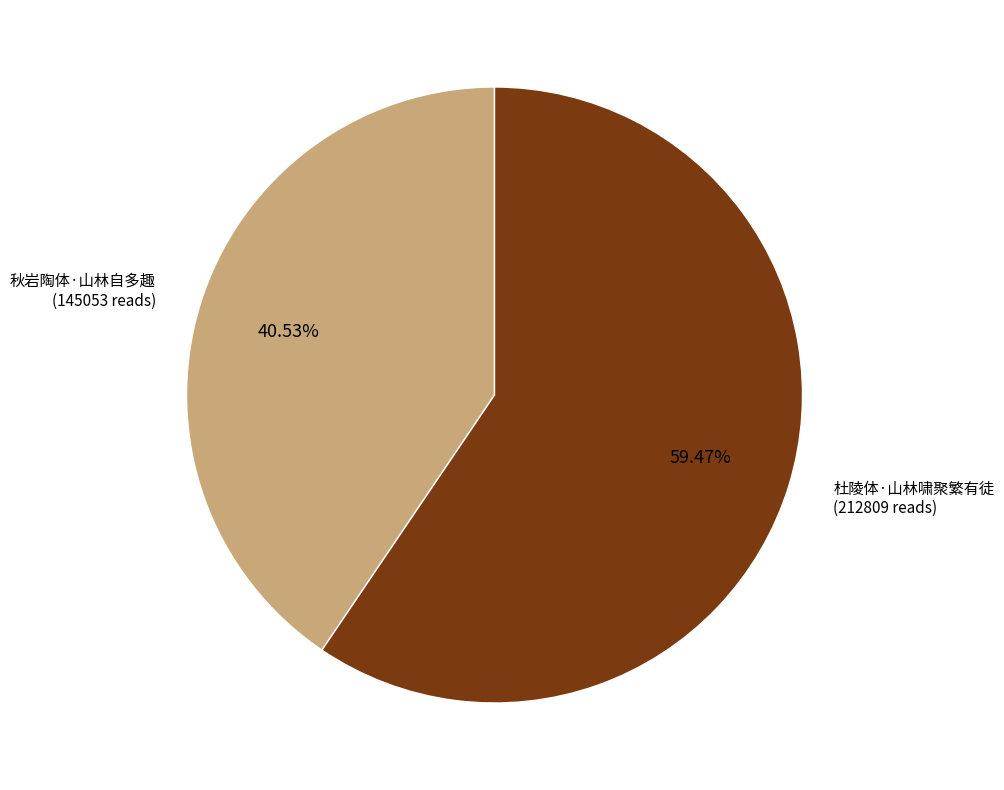

Does any single category account for the majority?

Yes